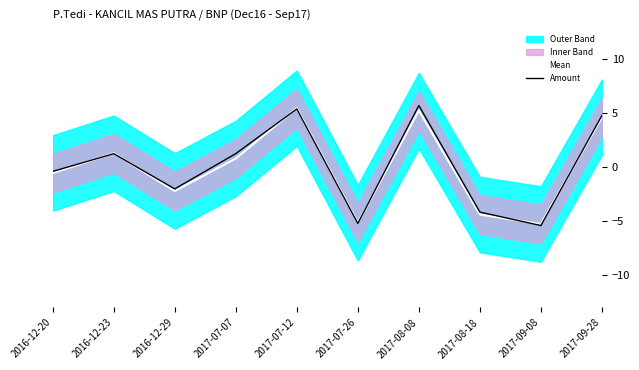

Reading right to left, transcribe all the data shown in this chart.

Mean: 2017-09-28=4.6	2017-09-08=-5.3	2017-08-18=-4.4	2017-08-08=5.3	2017-07-26=-5.1	2017-07-12=5.5	2017-07-07=0.8	2016-12-29=-2.2	2016-12-23=1.3	2016-12-20=-0.5
Amount: 2017-09-28=4.8	2017-09-08=-5.4	2017-08-18=-4.2	2017-08-08=5.7	2017-07-26=-5.2	2017-07-12=5.4	2017-07-07=1.3	2016-12-29=-2.0	2016-12-23=1.3	2016-12-20=-0.4